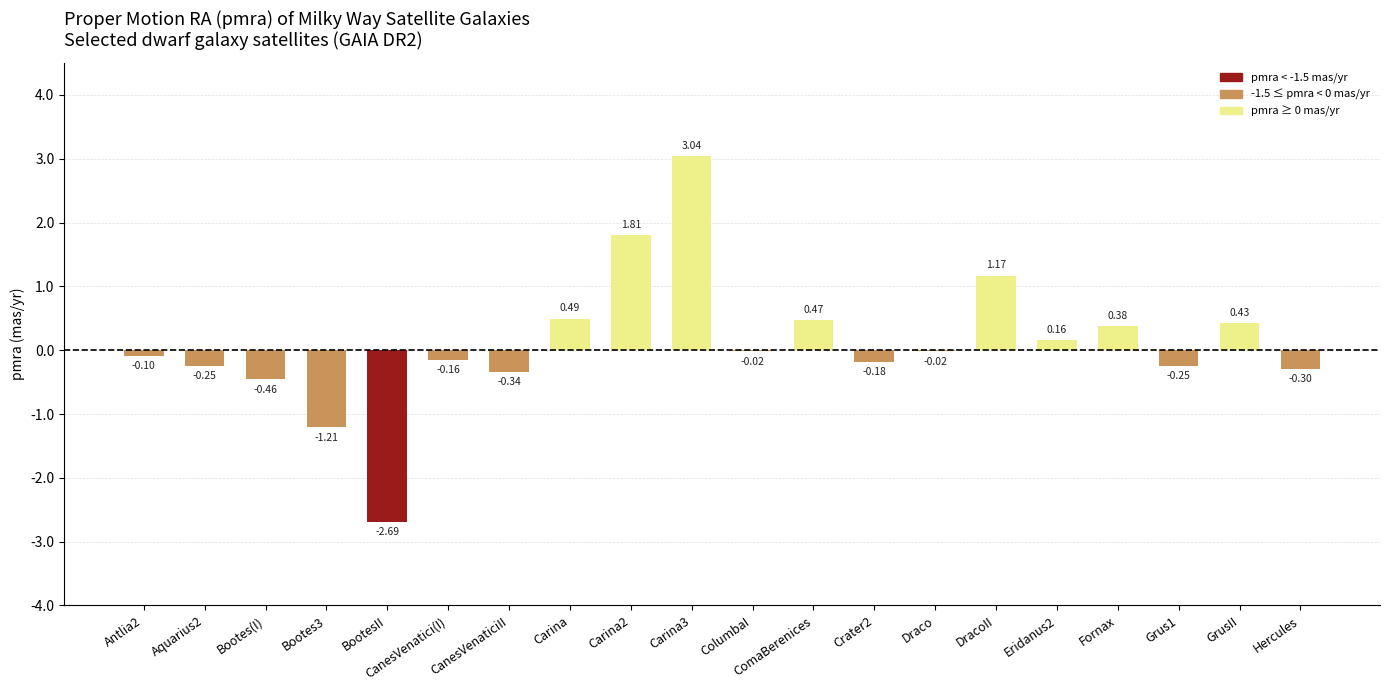

What is the average value?

0.1